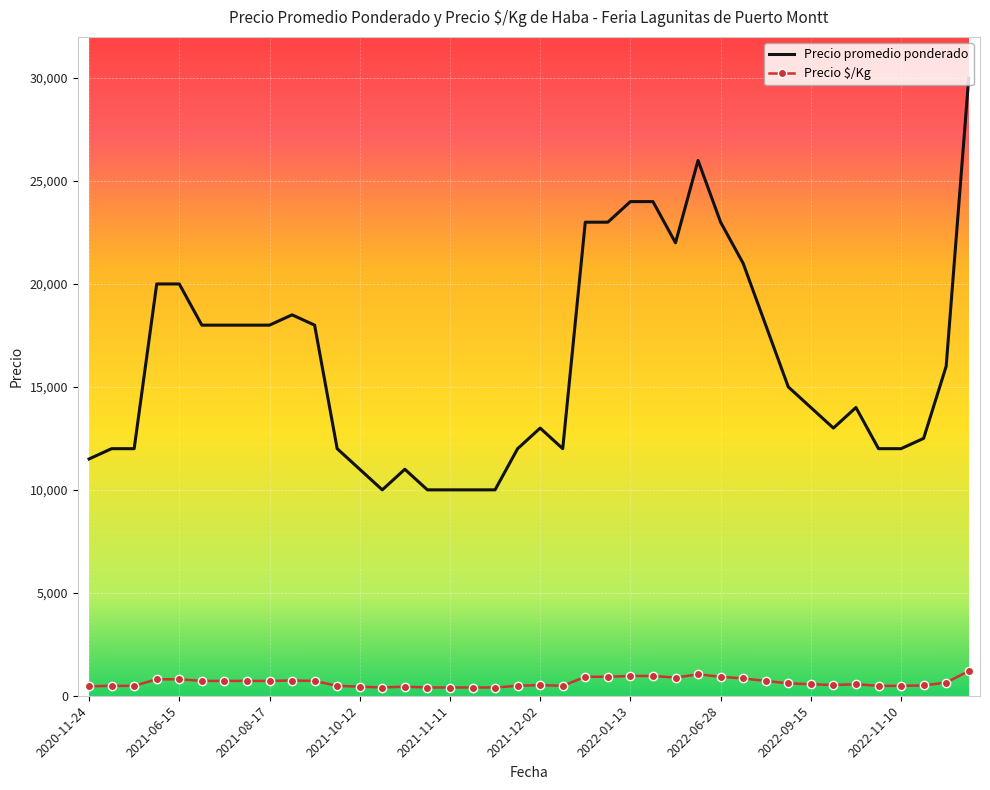

List the series in order of their peak value, highest first.

Precio promedio ponderado, Precio $/Kg